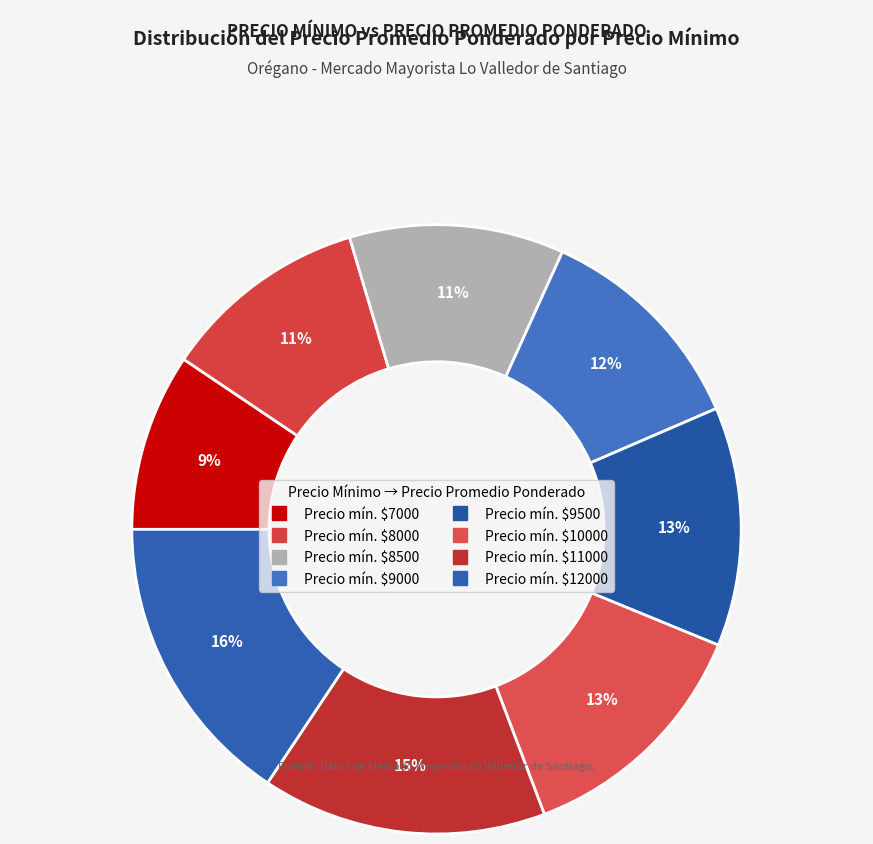

Count the number of slices in the pie.

8